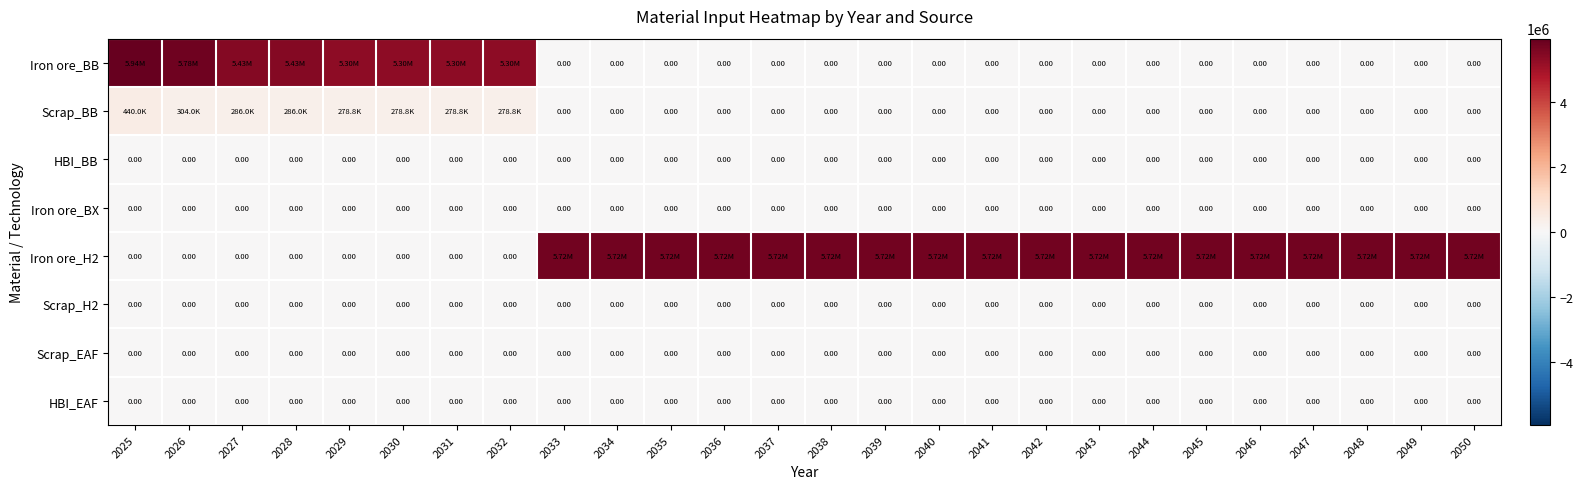

What is the sum of the Iron ore_H2 values at 2033 and 2026?

5715242.0